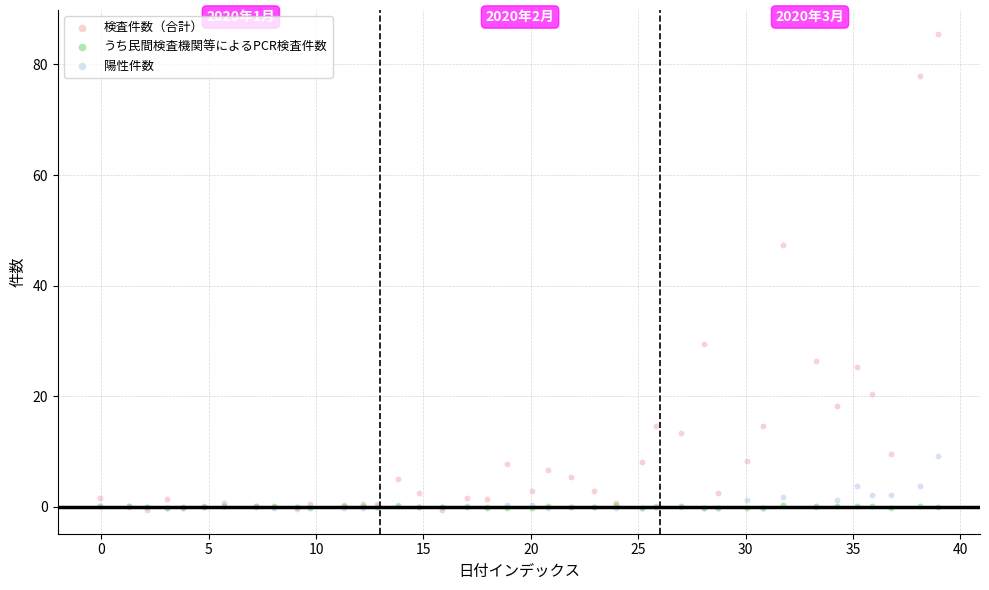

Which series reaches the maximum Y coordinate?

検査件数（合計）